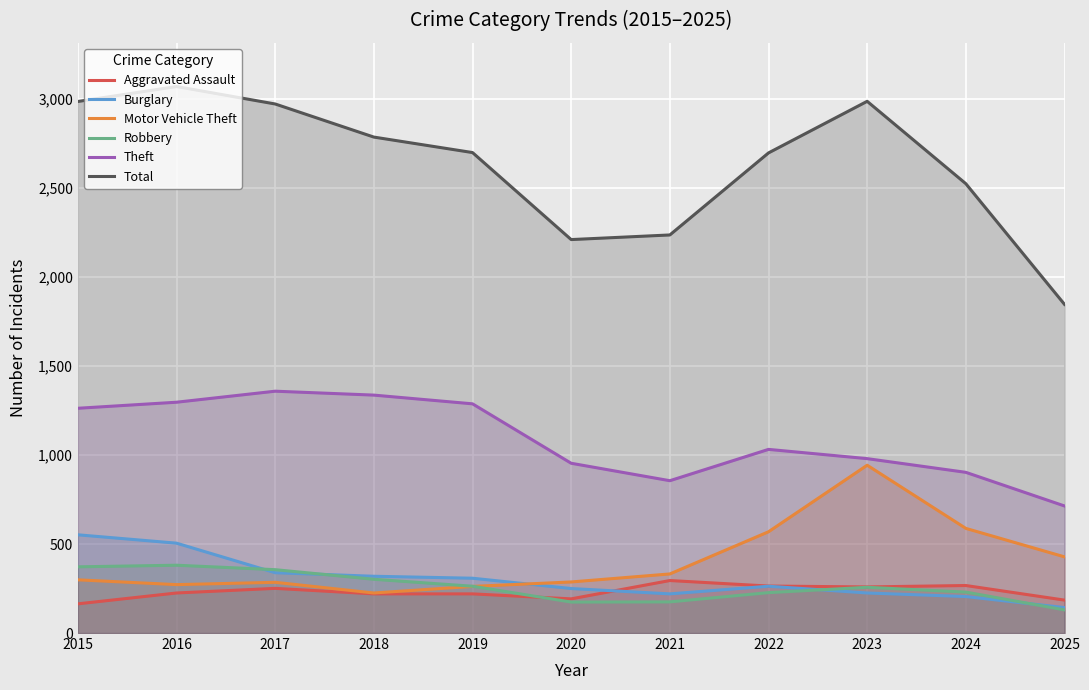

What value does the Aggravated Assault series have at 2019?

220